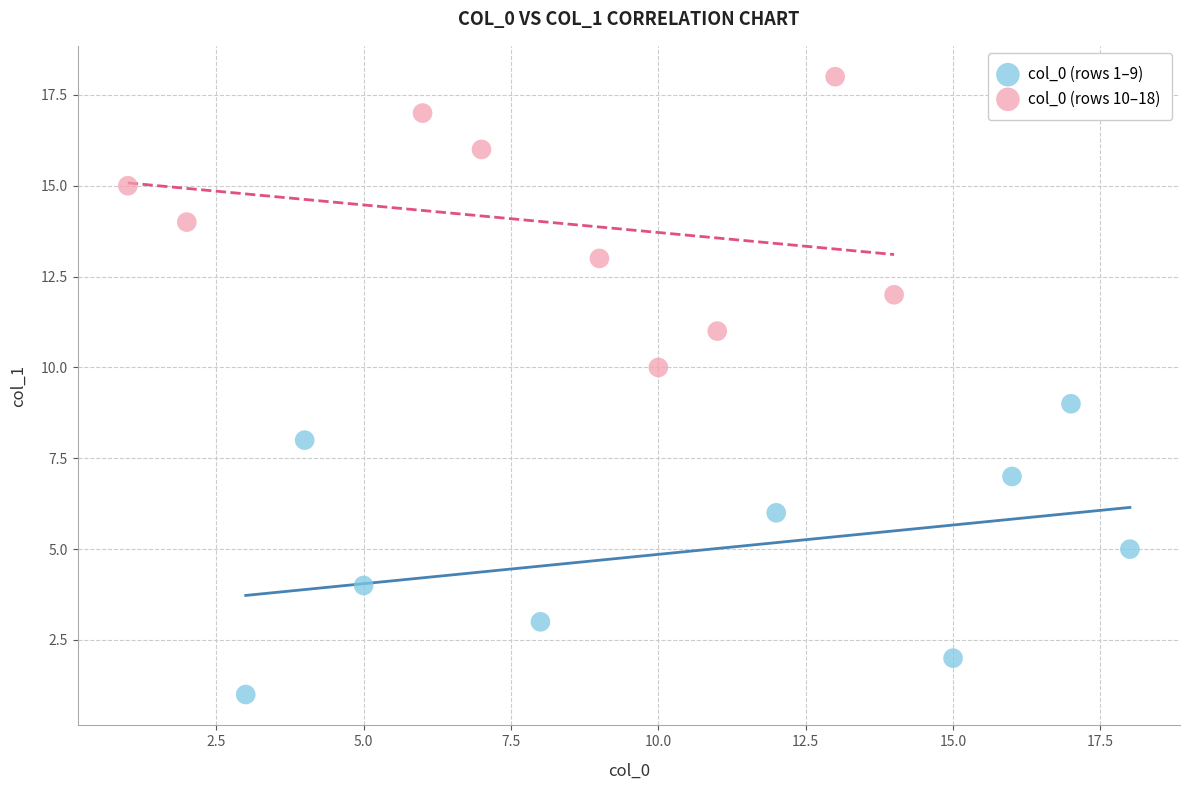

Which series contains the lowest Y value?

col_0 (rows 1–9)